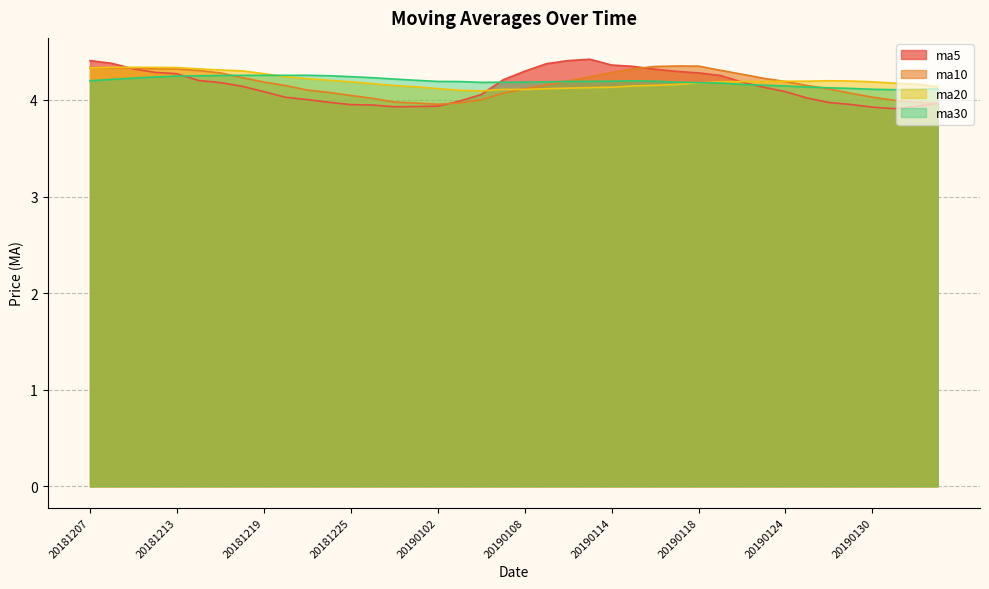

Does the chart display data point markers on the line(s)?

No